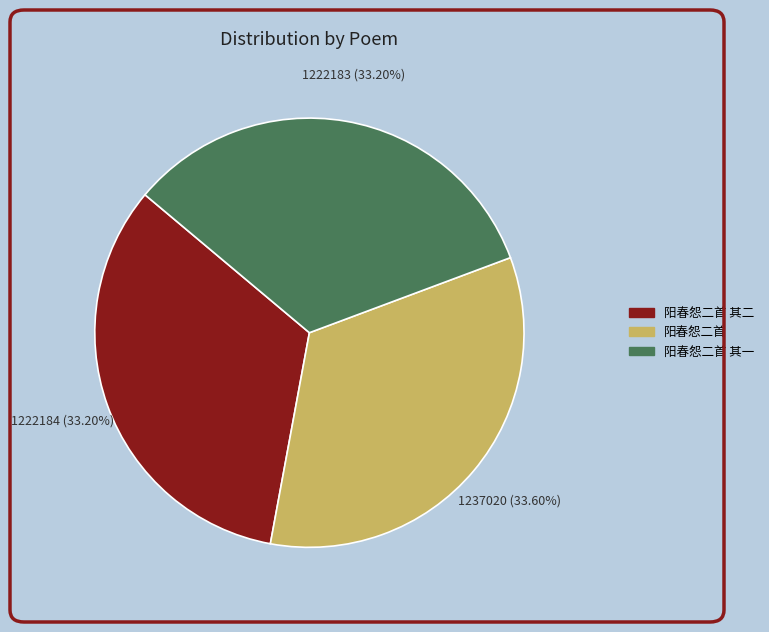

Is there a majority slice in this chart?

No